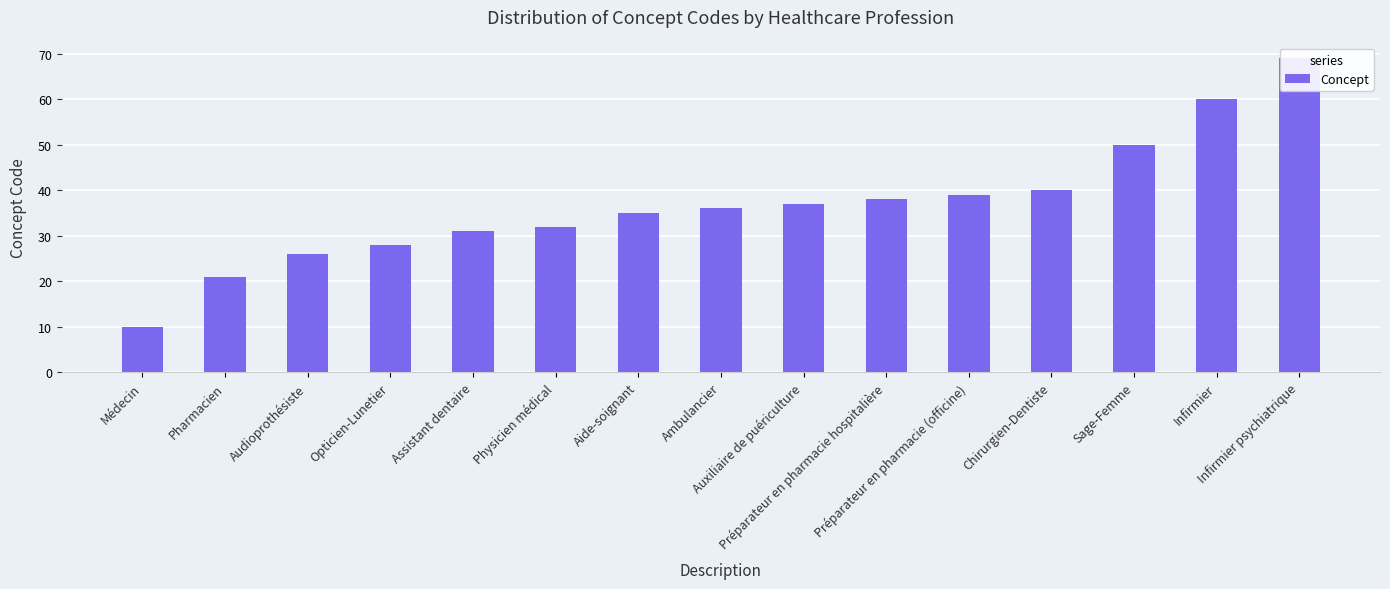

What is the difference between the second highest and minimum values?

50